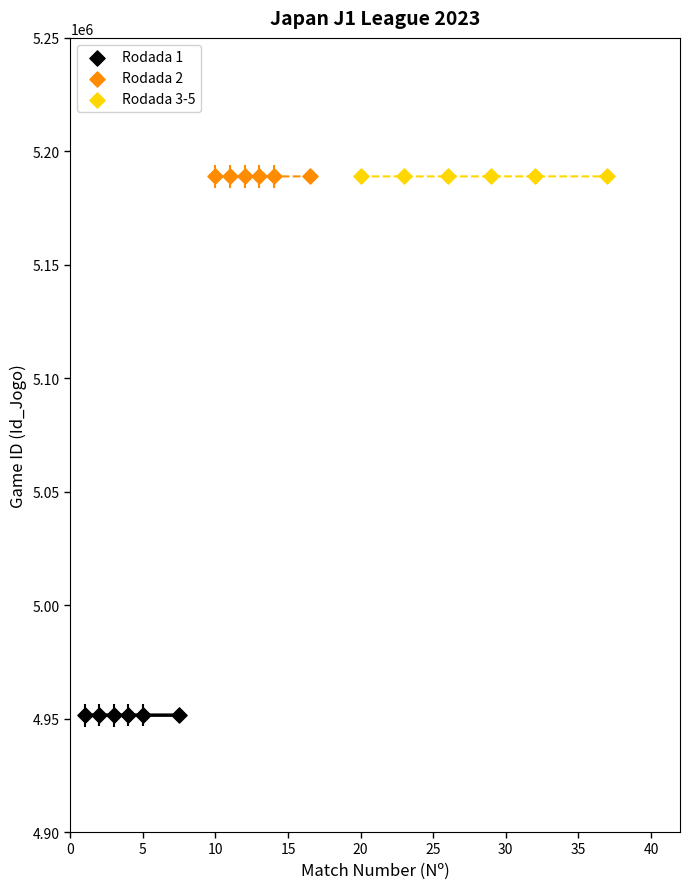

Which series contains the lowest Y value?

Rodada 1